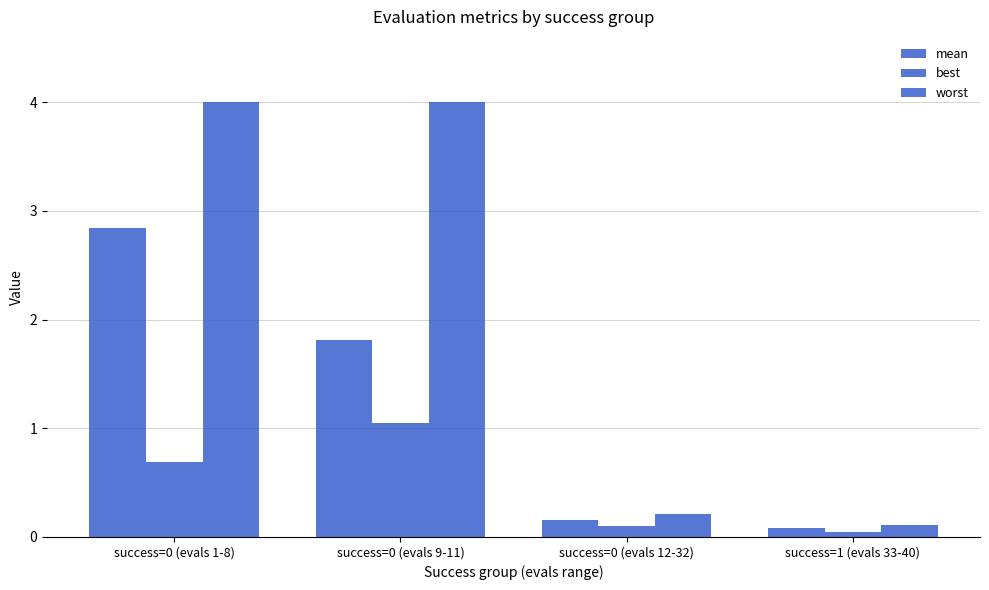

How many bars are there in total?

12